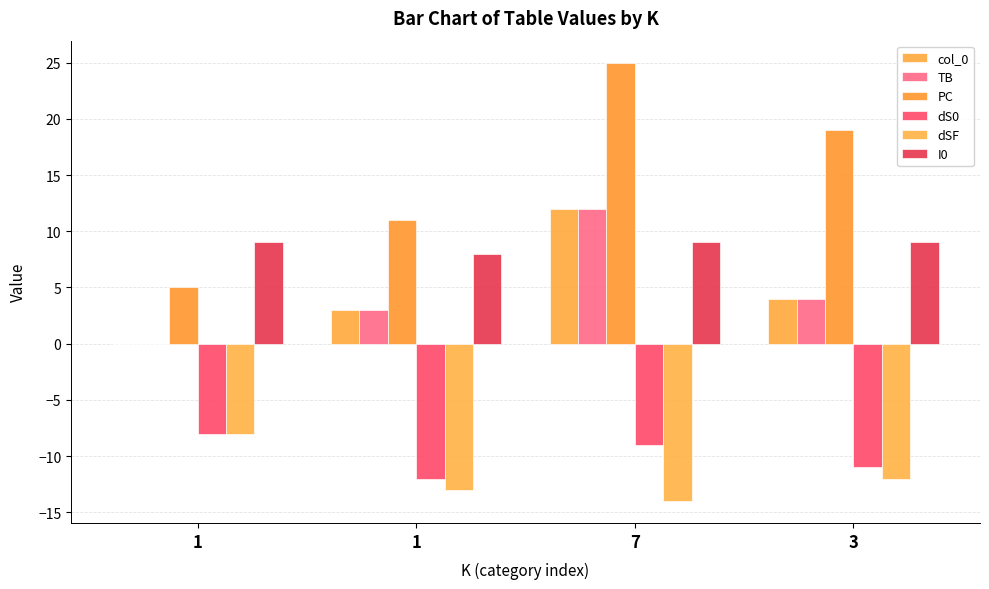

How many groups of bars are there?

4